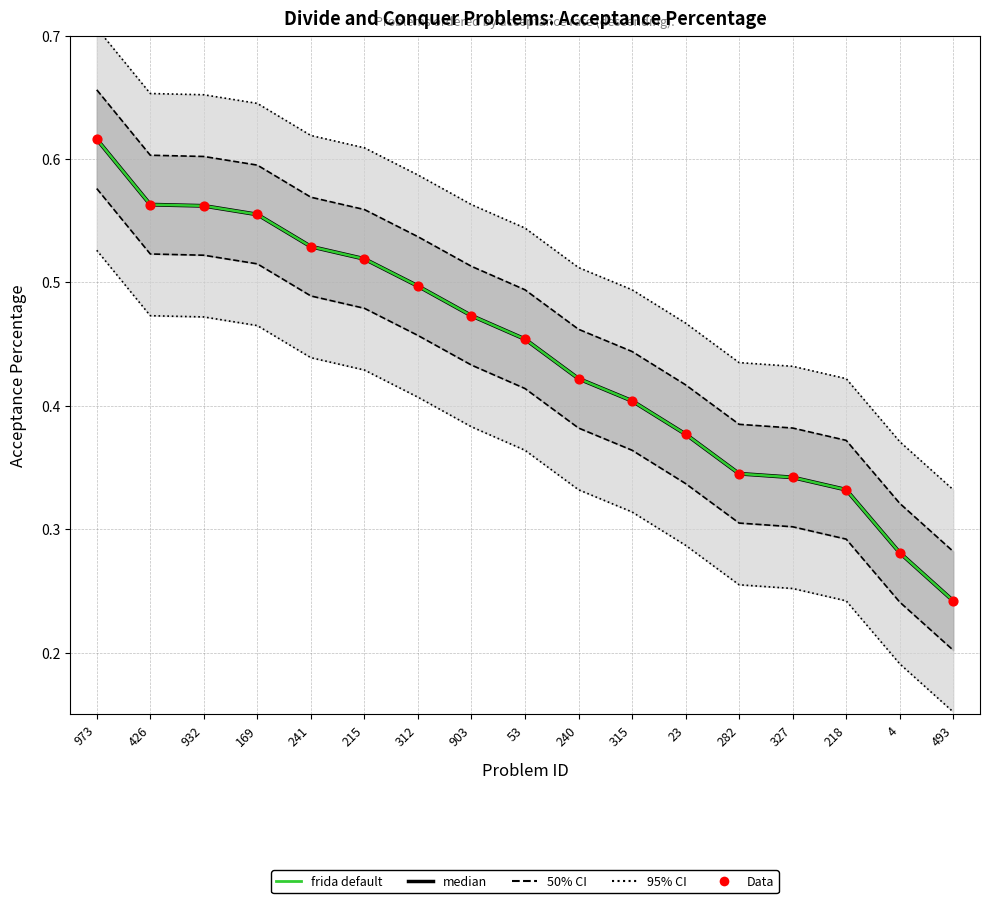

Which series has the largest total across all categories?

95% CI